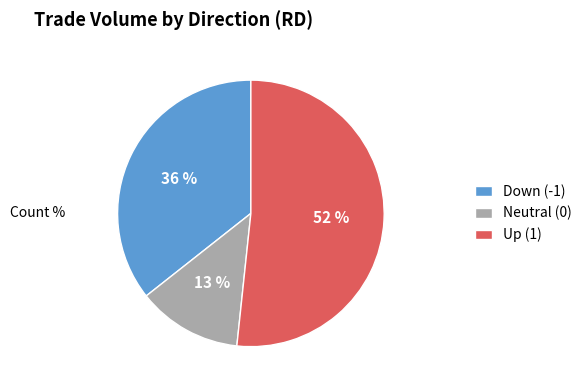

To the nearest percent, what is the combined percentage of Up (1) and Neutral (0)?

64%